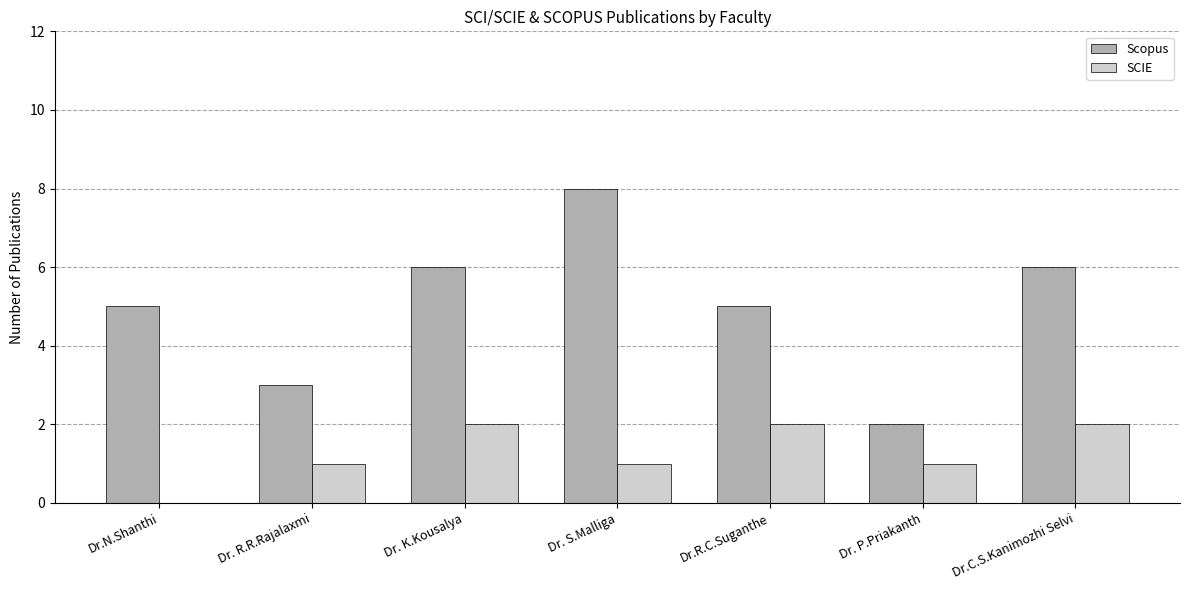

Which series changed the most between Dr. R.R.Rajalaxmi and Dr.C.S.Kanimozhi Selvi?

Scopus